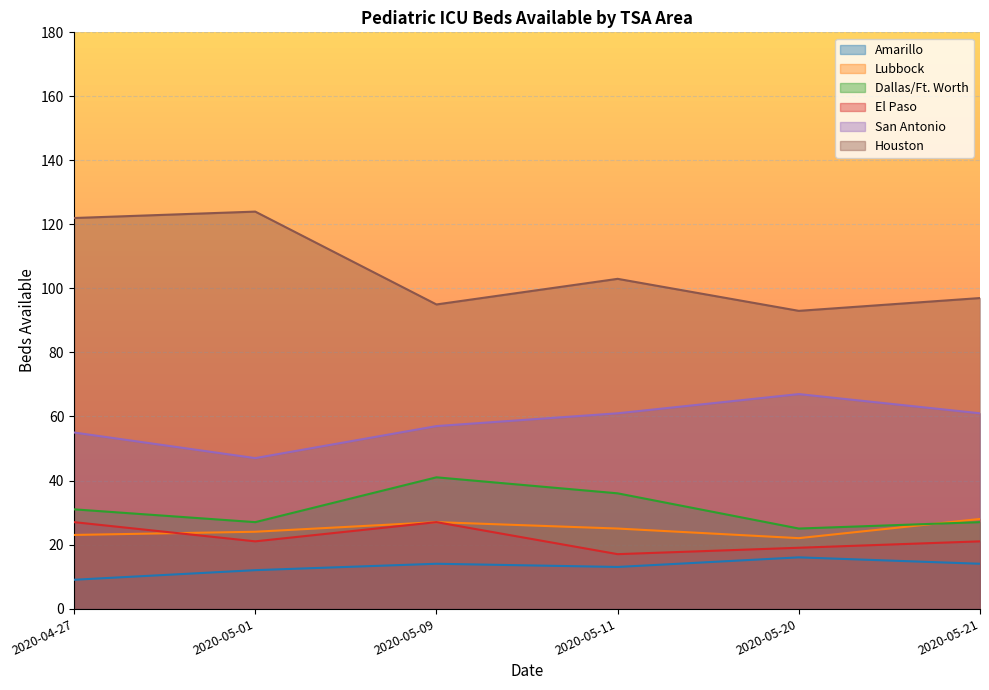

Reading left to right, extract all data points from this chart.

Amarillo: 9	12	14	13	16	14
Lubbock: 23	24	27	25	22	28
Dallas/Ft. Worth: 31	27	41	36	25	27
El Paso: 27	21	27	17	19	21
San Antonio: 55	47	57	61	67	61
Houston: 122	124	95	103	93	97